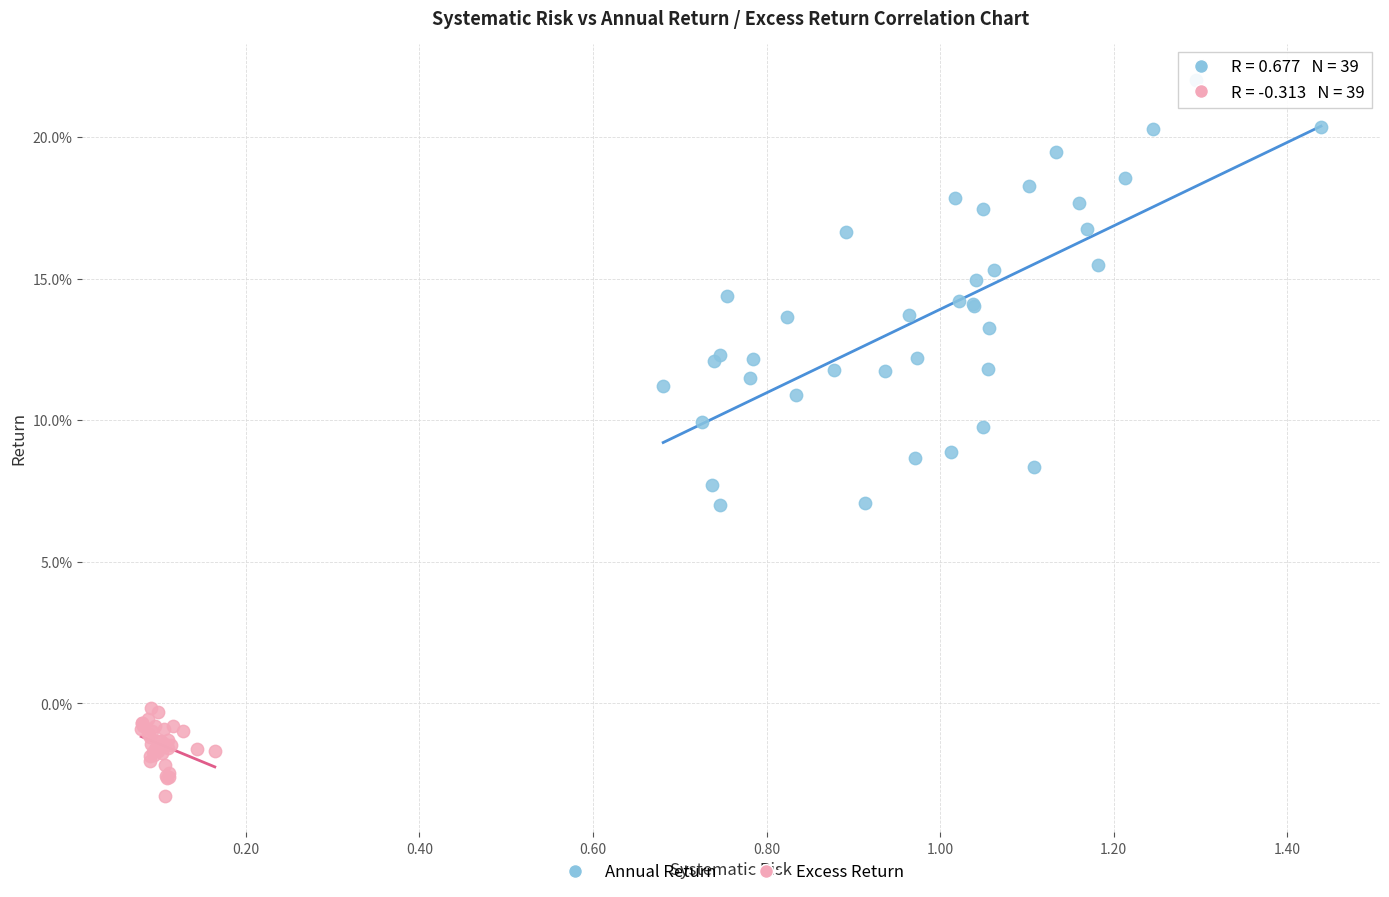

What are all the series names shown in the legend?

Annual Return, Excess Return